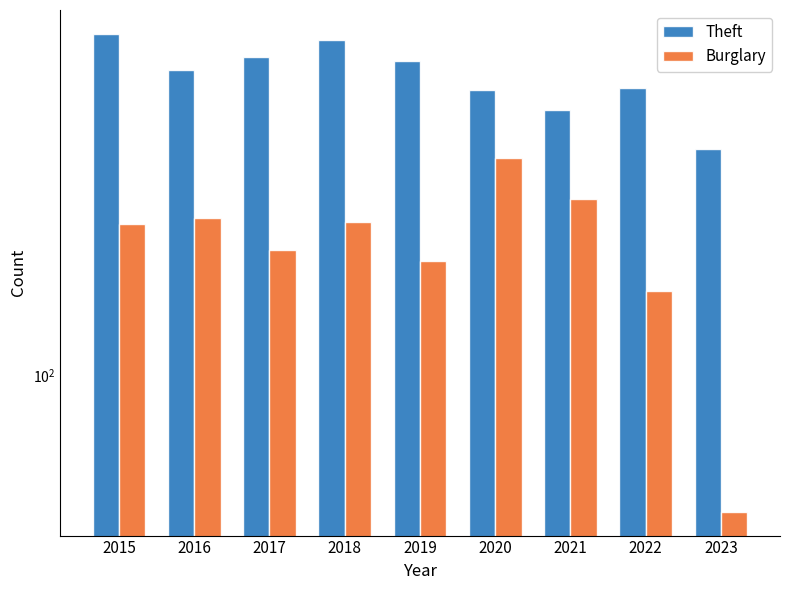

Which series has the widest spread of values?

Theft